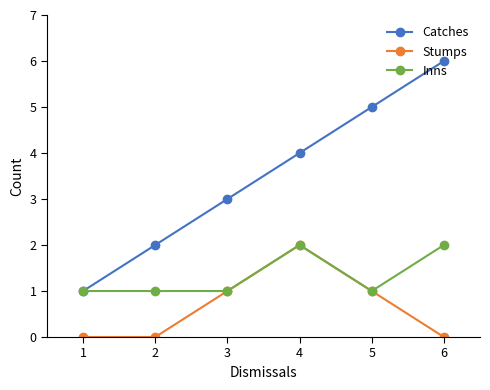

True or false: Stumps and Catches intersect in this chart.

False